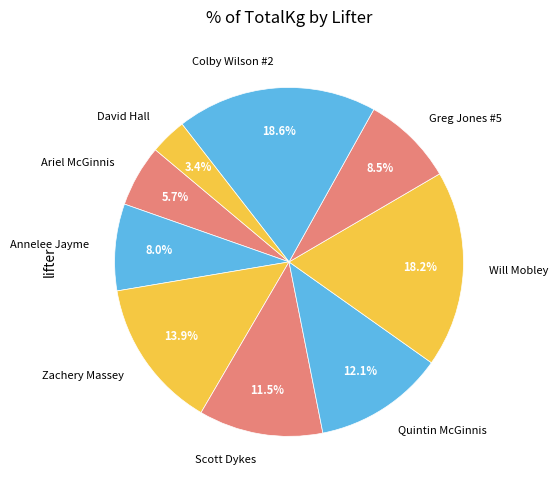

Which slice is the smallest?

David Hall